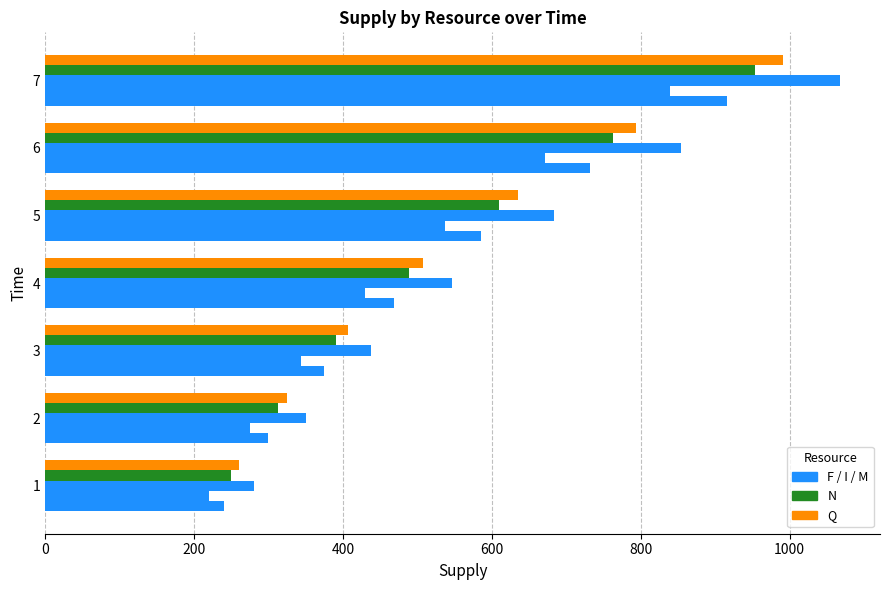

What is the value of the M bar at the 5th from the left?

683.6